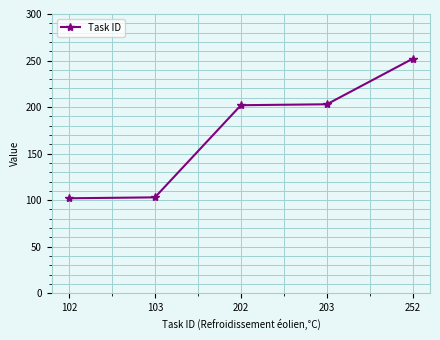

How many distinct data groups are displayed?

1